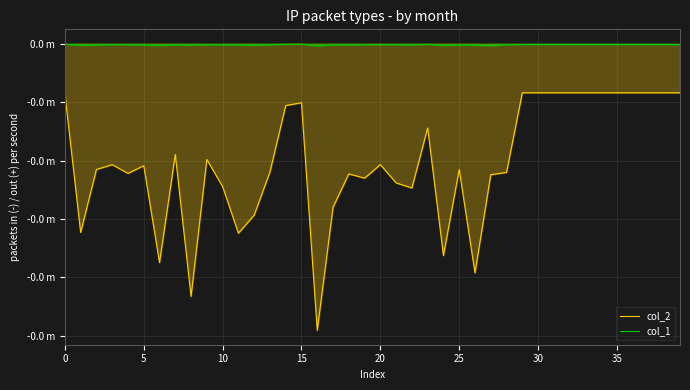

What is the label of the 18th point from the right?

22